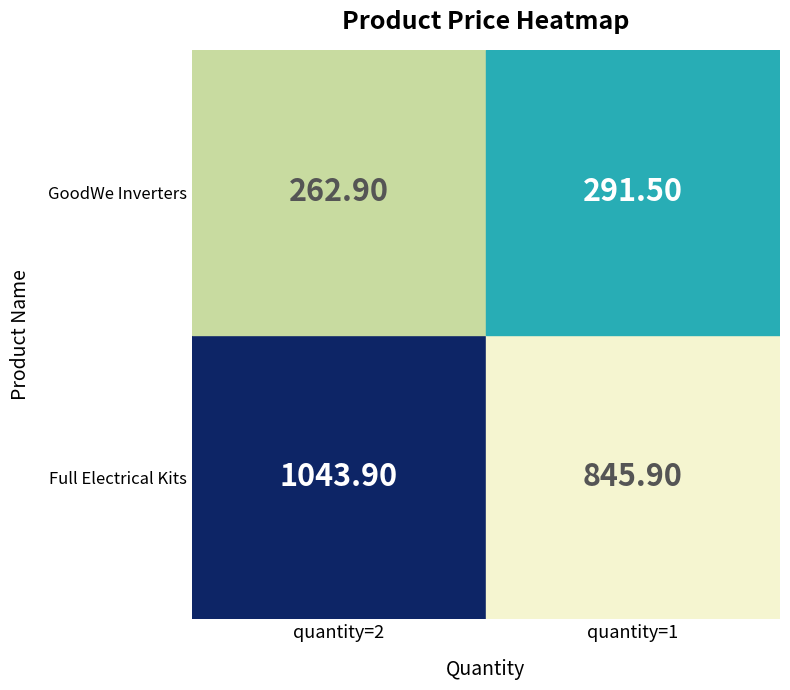

Which label corresponds to the largest value in the chart?

quantity=2